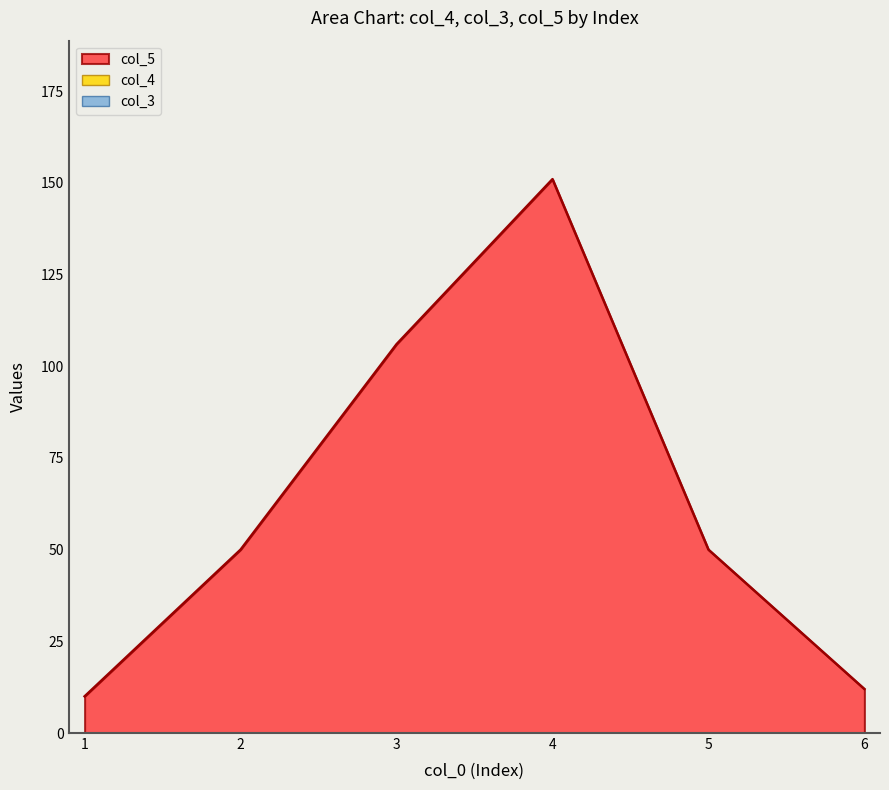

Reading left to right, list all the values displayed in this chart.

col_4: 1=0	2=0	3=0	4=0	5=0	6=0
col_3: 1=0	2=0	3=0	4=0	5=0	6=0
col_5: 1=10	2=50	3=106	4=151	5=50	6=12